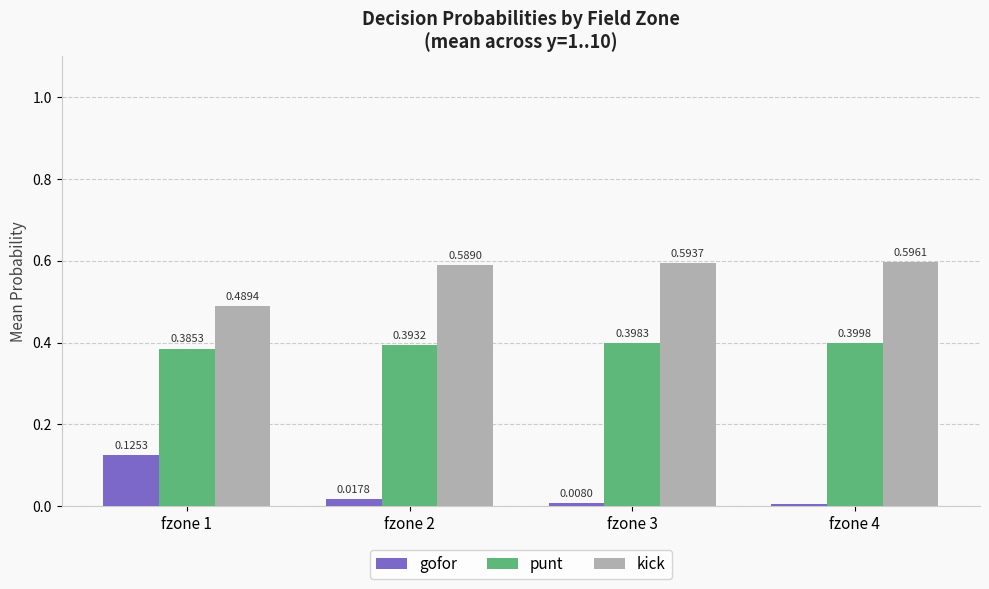

At how many categories does at least one series exceed 0?

4